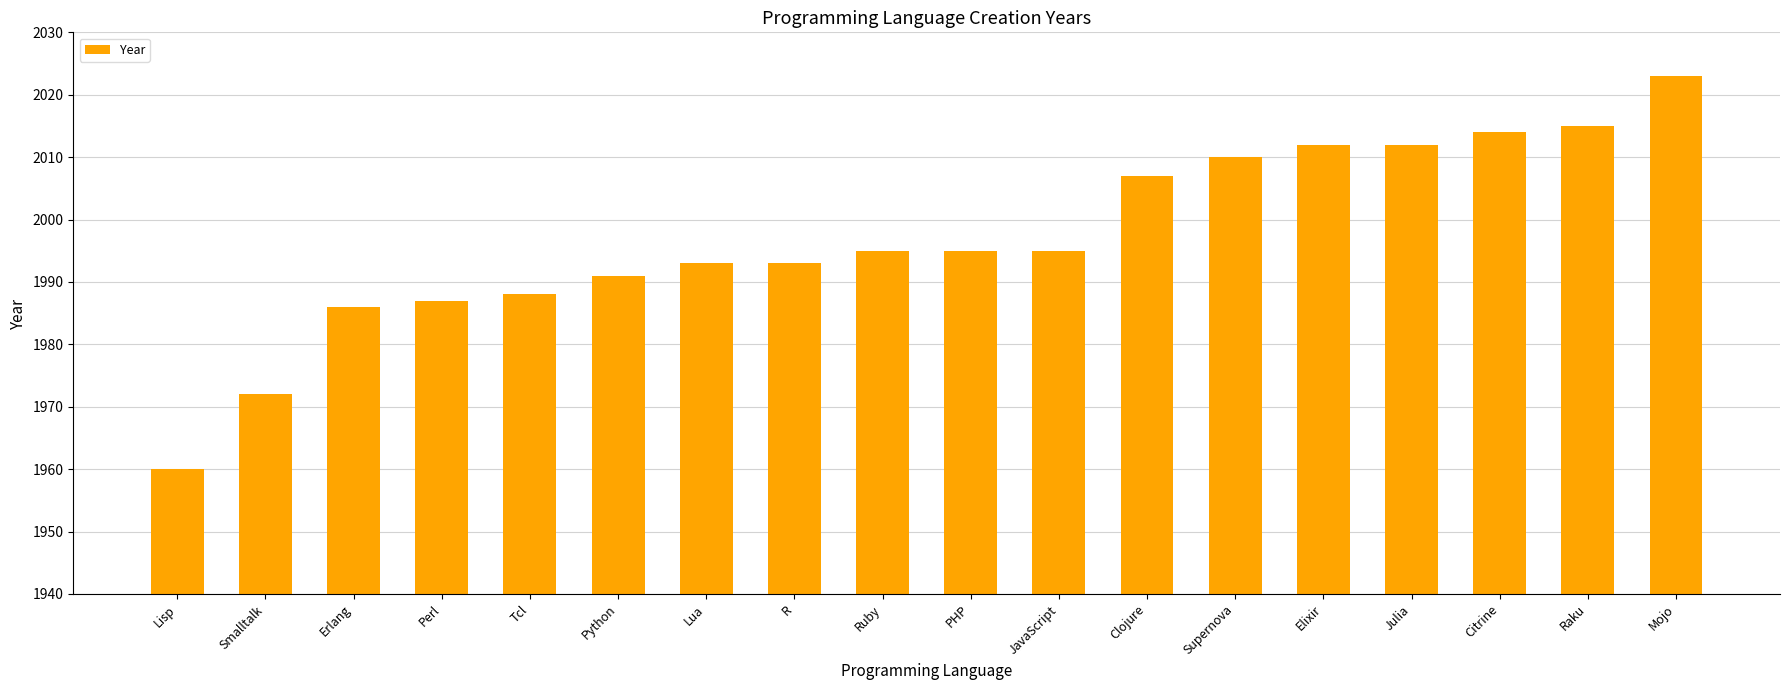

What is the ratio of the value at Smalltalk to the value at Julia?

1.0